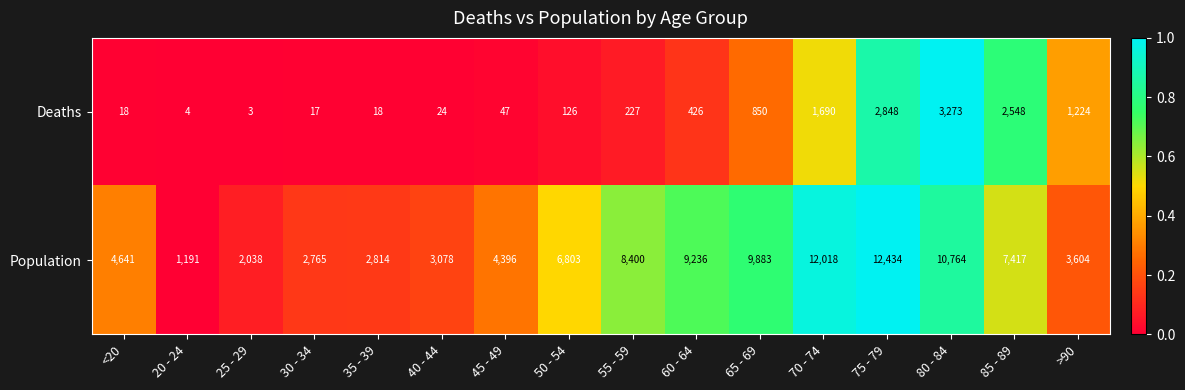

Which category has the lowest value across all series?

25 - 29